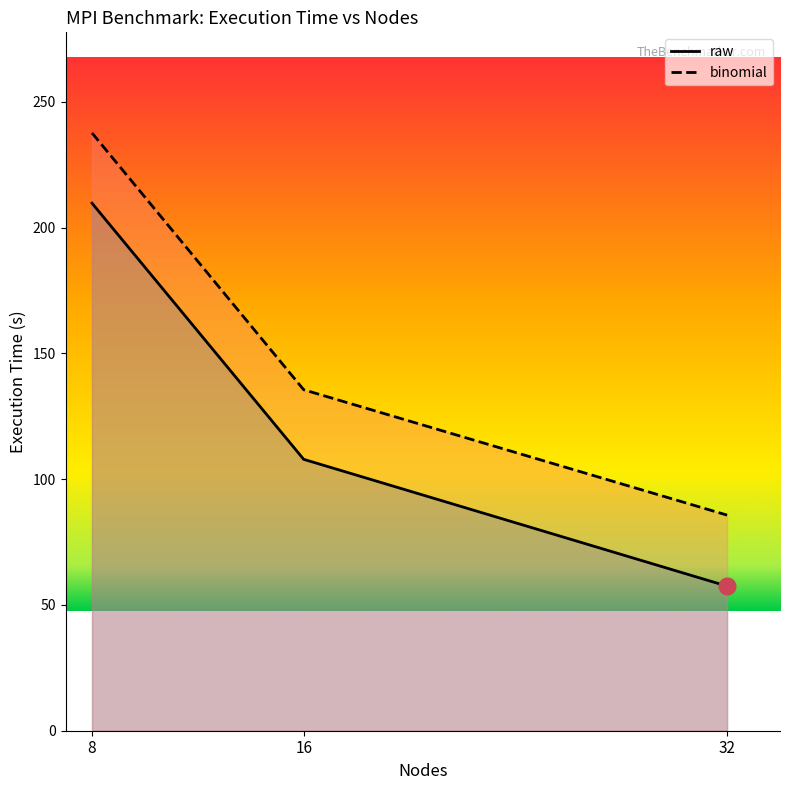

Rank the categories by binomial value from lowest to highest.

32, 16, 8